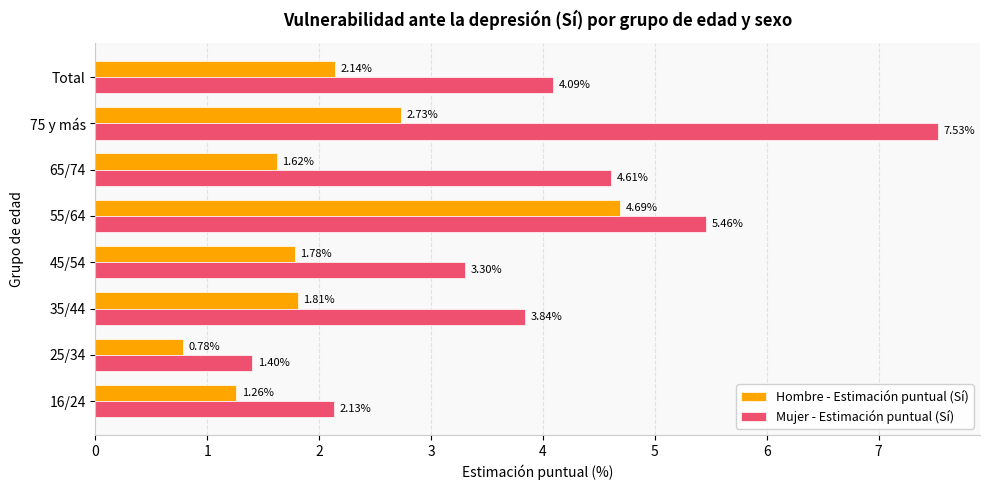

Where is Mujer - Estimación puntual (Sí) nearest to the value 4?

Total